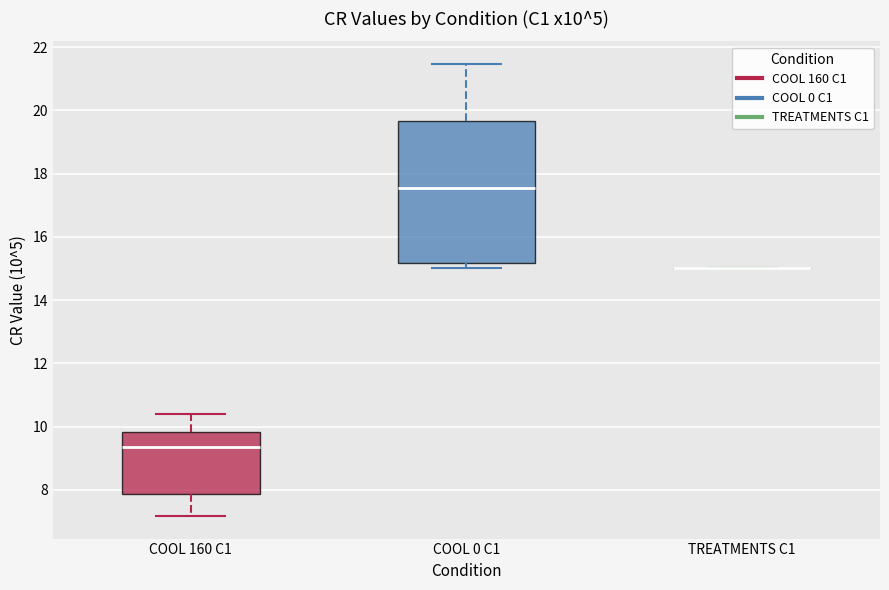

Where is the lower edge of the box for COOL 0 C1 on the y-axis? The values are not printed on the chart, so give them approximately, as read against the axis.

15.2